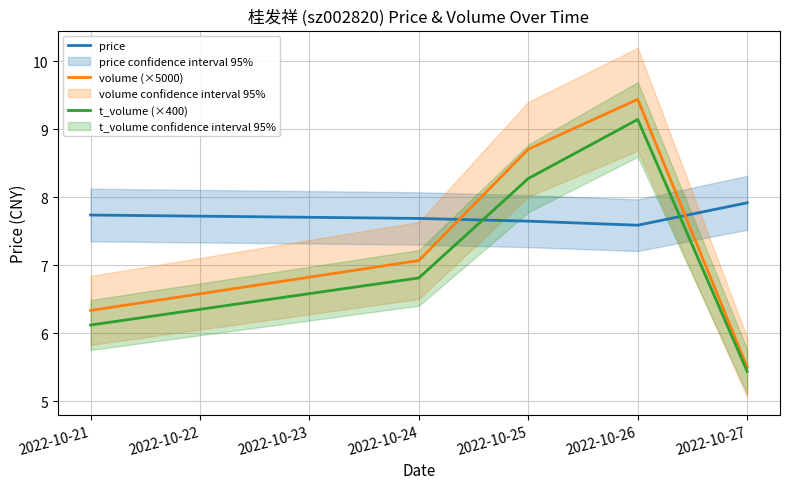

What is the sum of the t_volume (×400) values at 2022-10-21 and 2022-10-25?

14.4